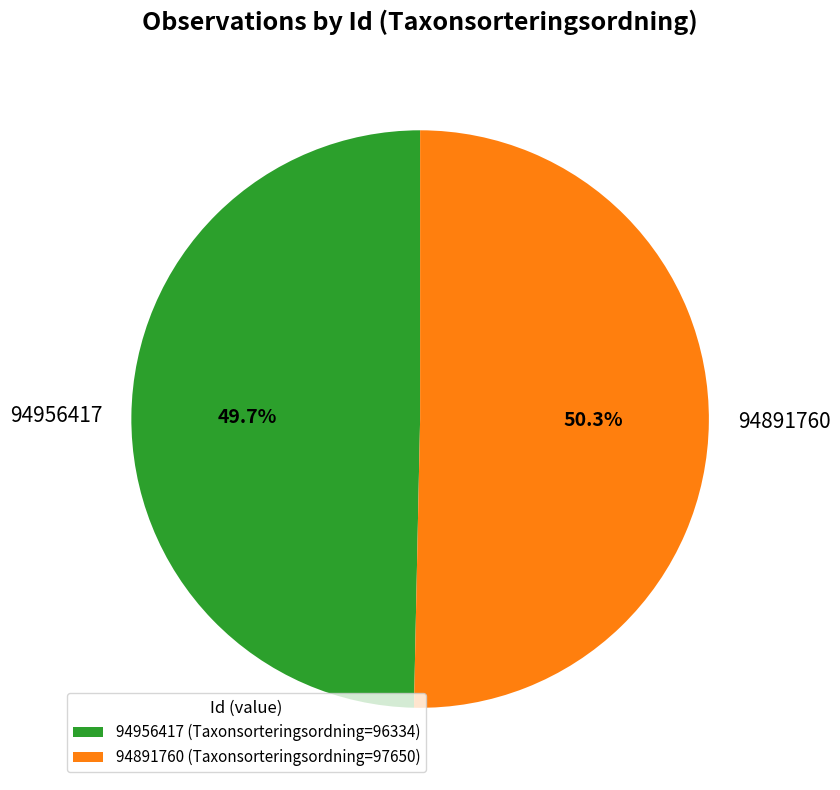

Rank the categories by value from highest to lowest.

94891760, 94956417